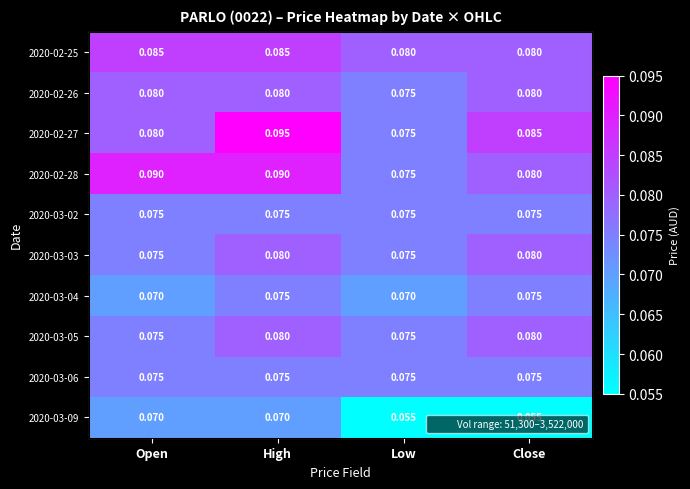

Is it true that 2020-02-28 equals 0.1 at Close?

True